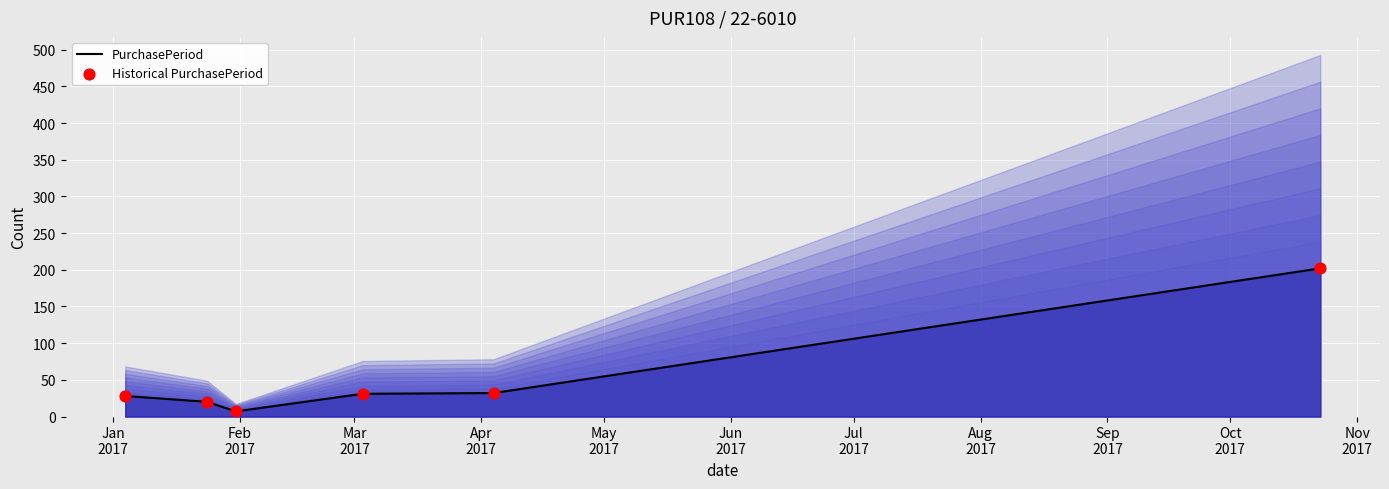

What is the maximum value for PurchasePeriod?

202